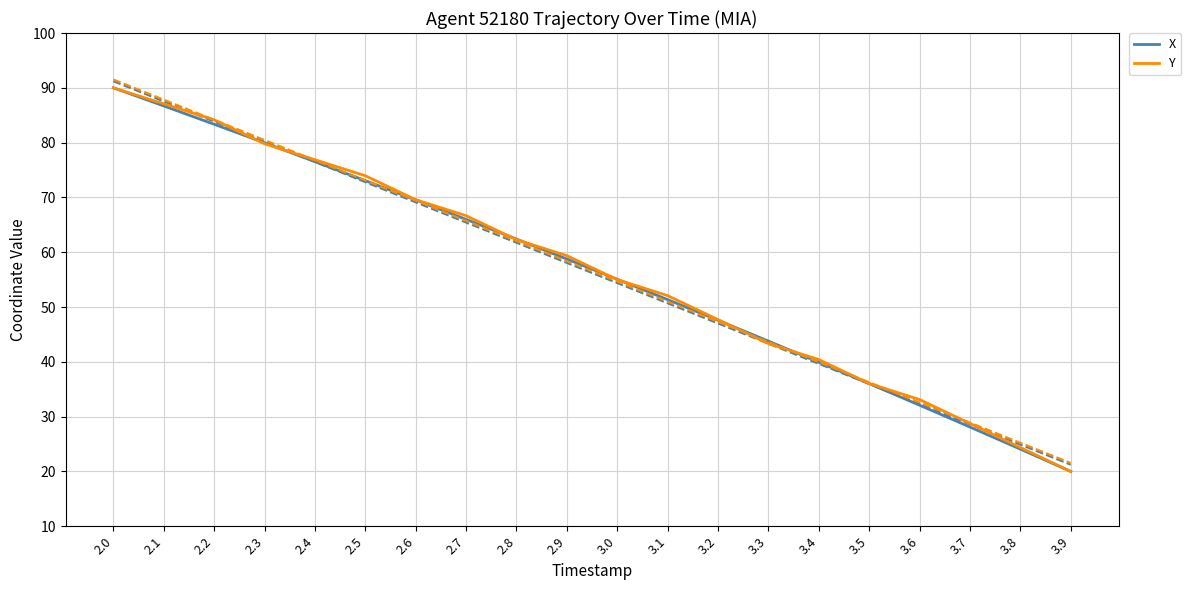

At which label does Y reach its peak?

2.0